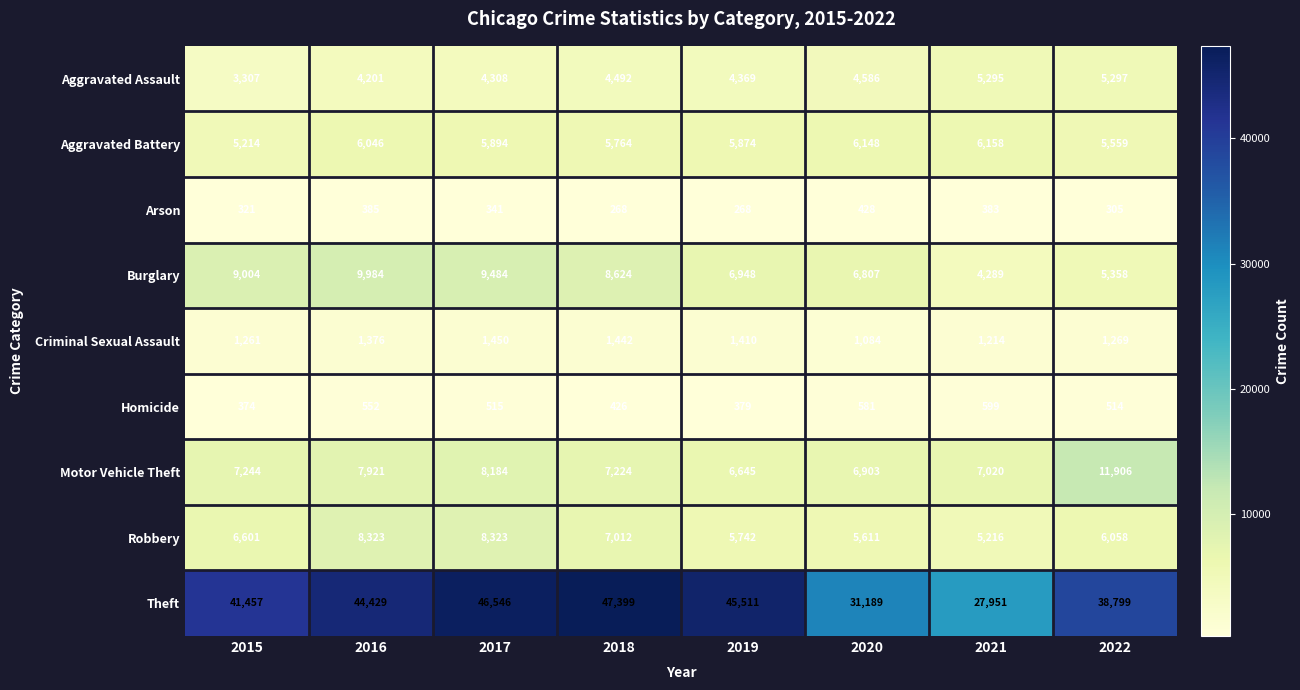

What is the smallest value displayed?

268